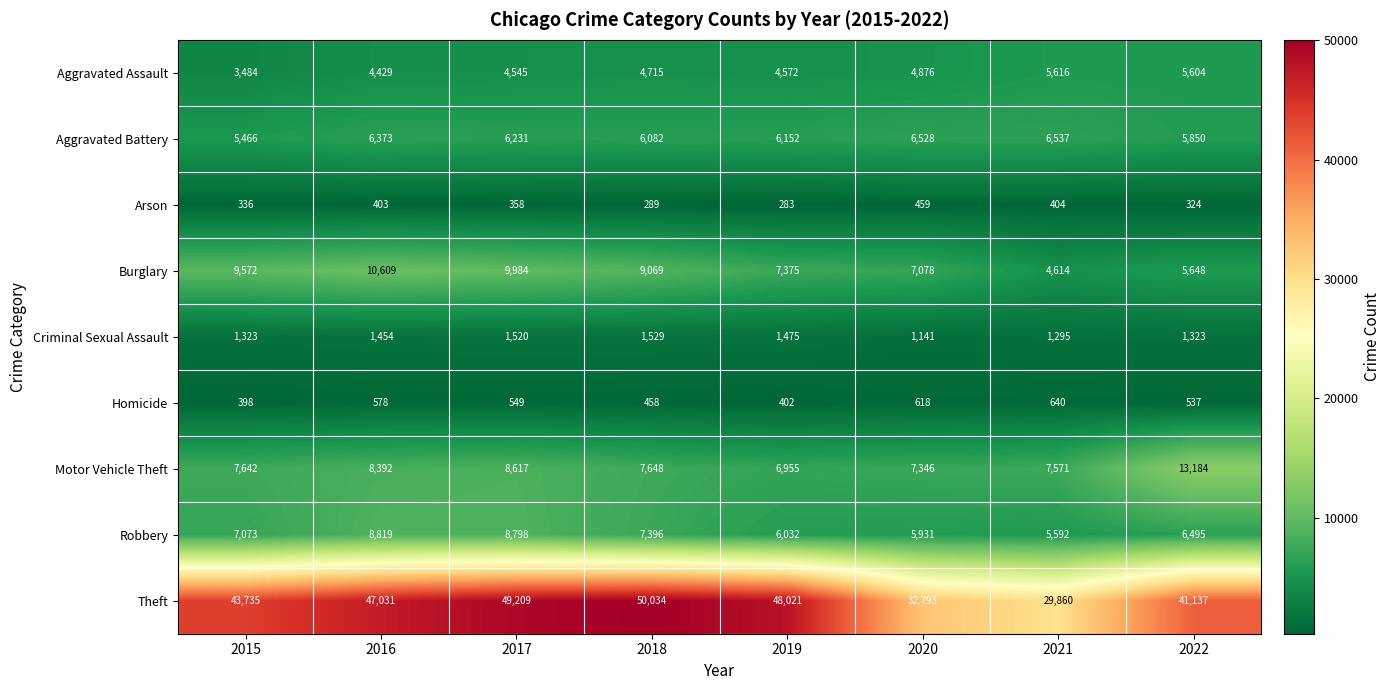

What is the total value across all series at 2018?

87220